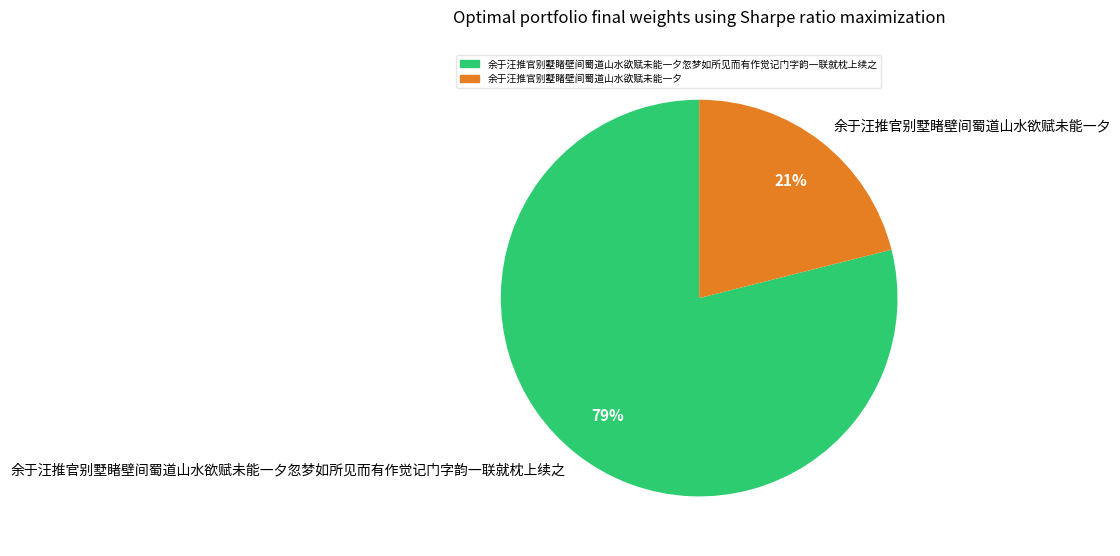

Rank the categories by value from lowest to highest.

余于汪推官别墅睹壁间蜀道山水欲赋未能一夕, 余于汪推官别墅睹壁间蜀道山水欲赋未能一夕忽梦如所见而有作觉记门字韵一联就枕上续之